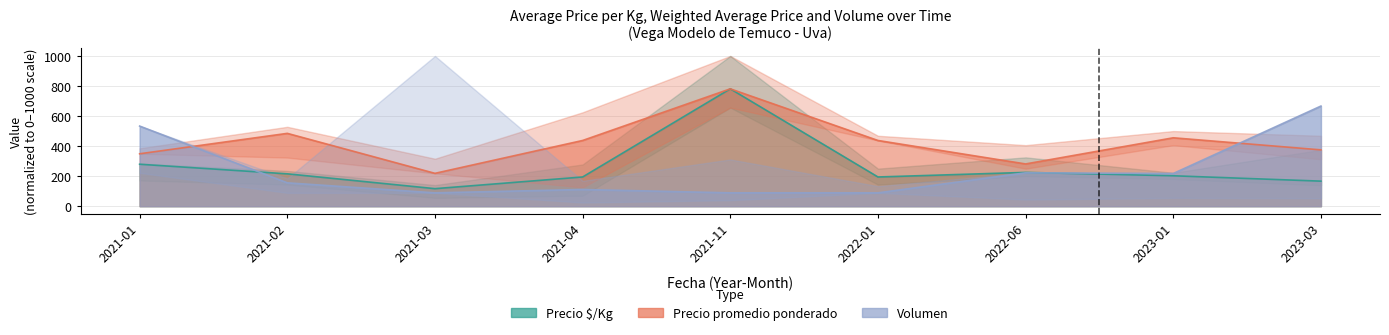

What is the label of the 3rd point from the left?

2021-03